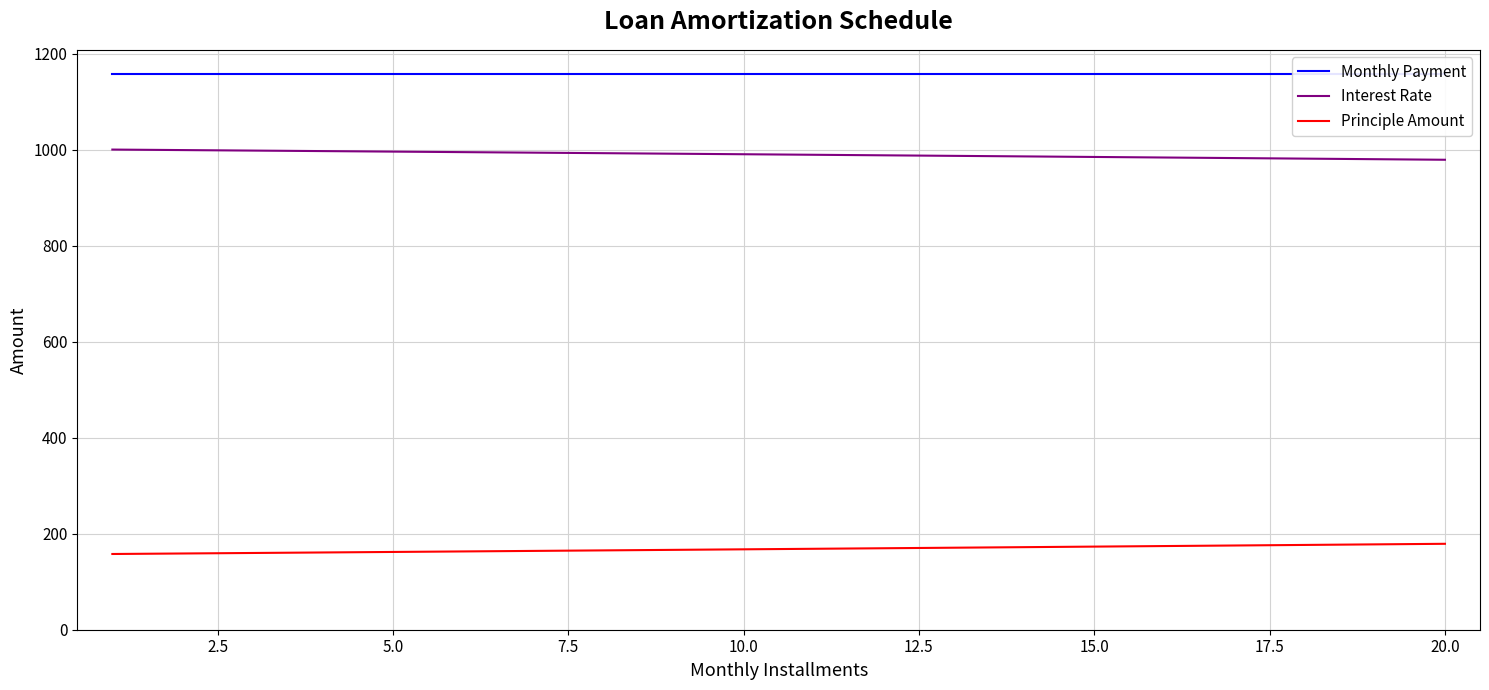

True or false: Principle Amount and Interest Rate intersect in this chart.

False